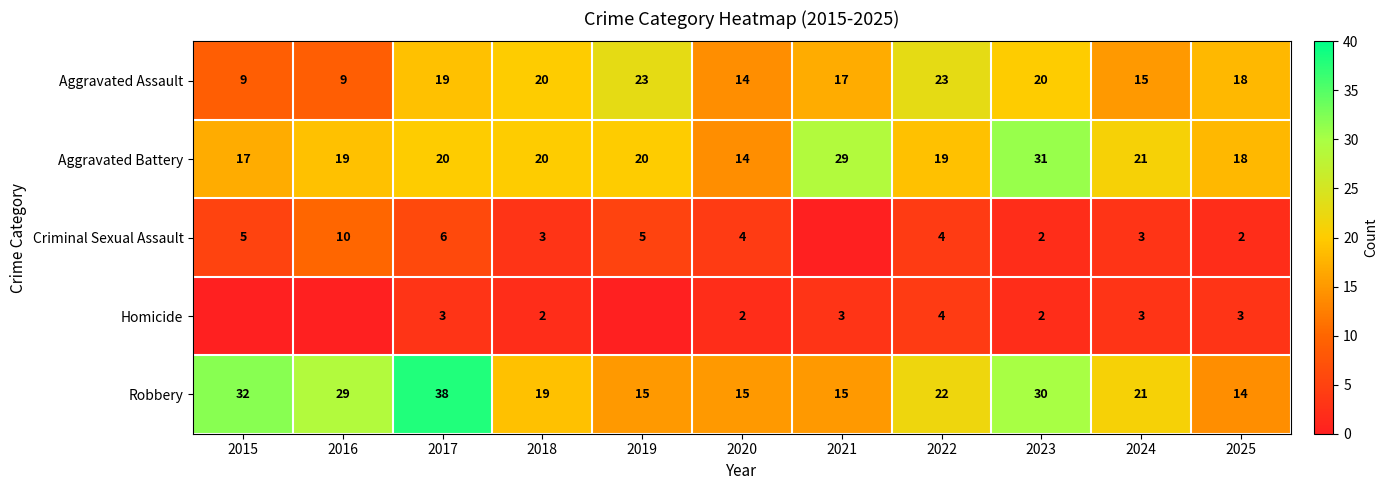

At which label is Robbery closest to 26?

2016